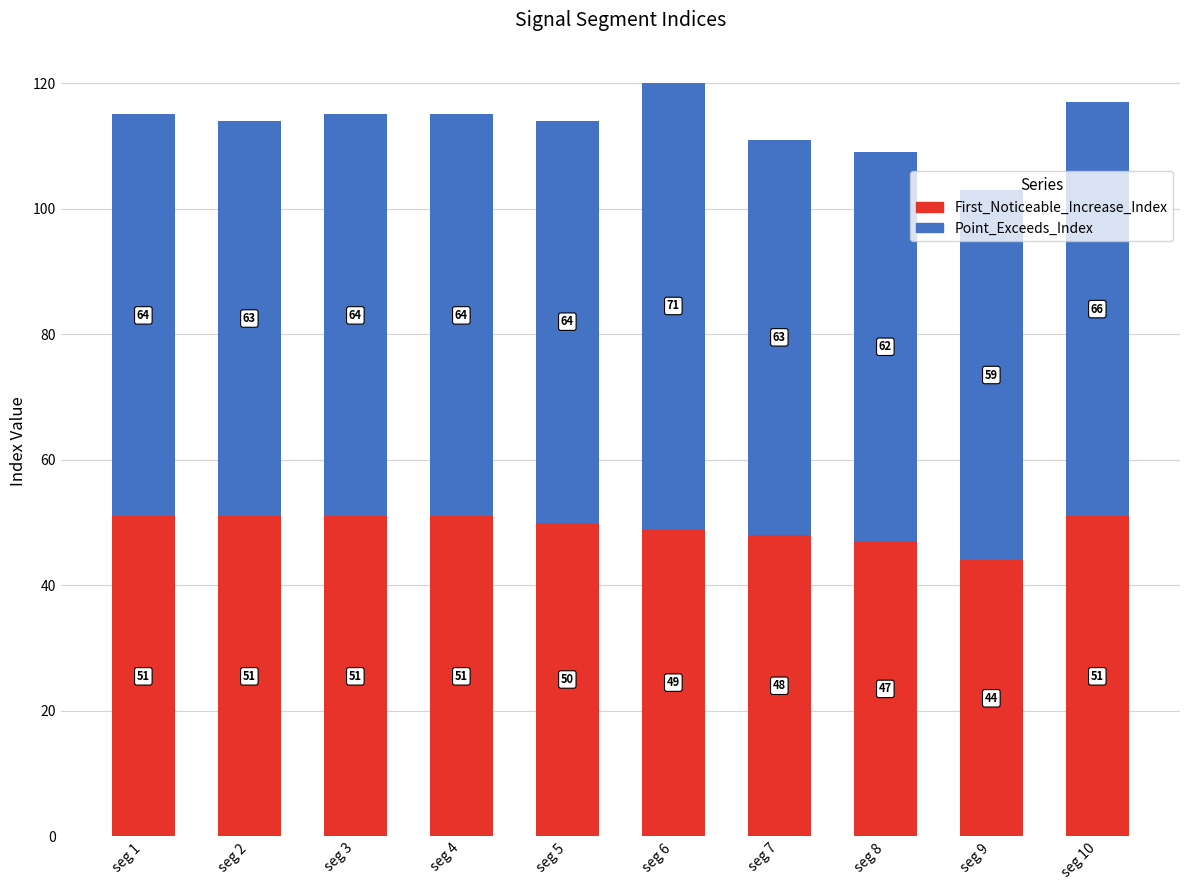

How many series are shown in this chart?

2